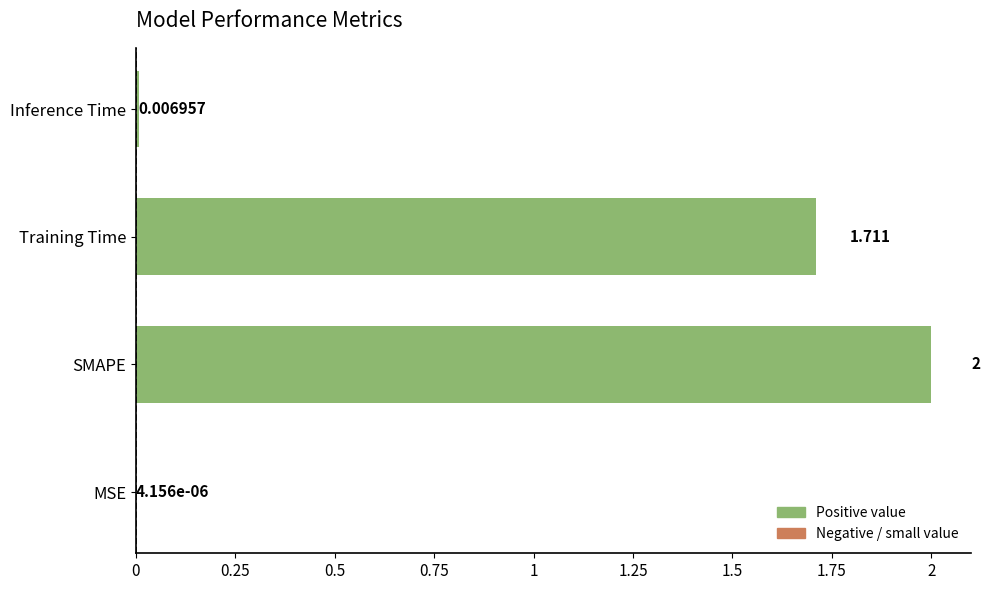

Between Training Time and Inference Time, which is larger?

Training Time